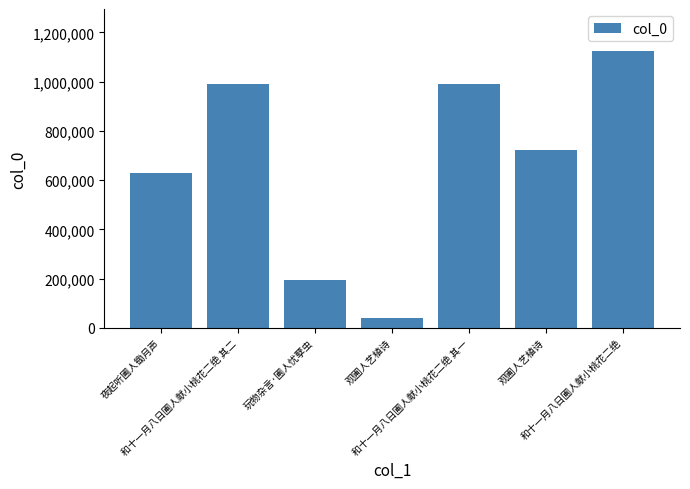

How many bars are there in total?

7